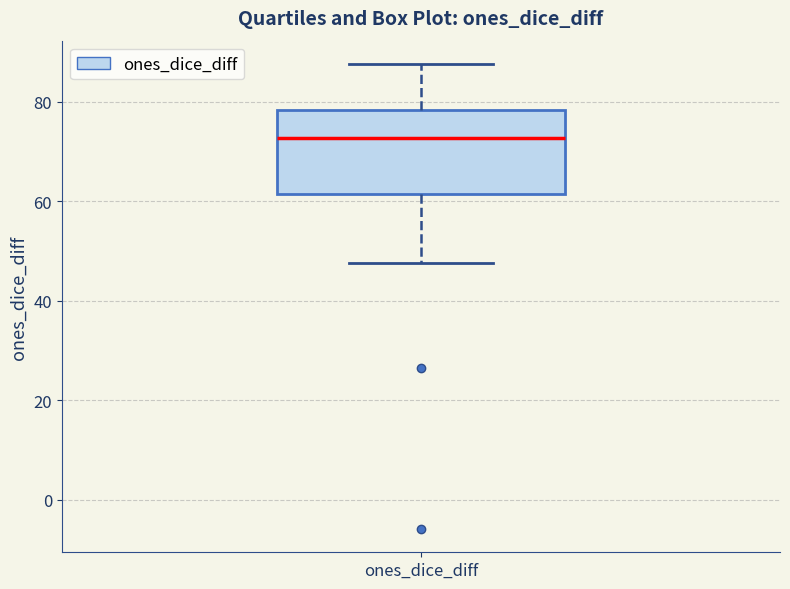

Read this box plot against the y-axis: the position of the median line, the range covered by the box, and the ends of both whiskers. The values are not printed on the chart, so give them approximately, as read against the axis.

median 72, box 62 to 78, whiskers 48 to 88